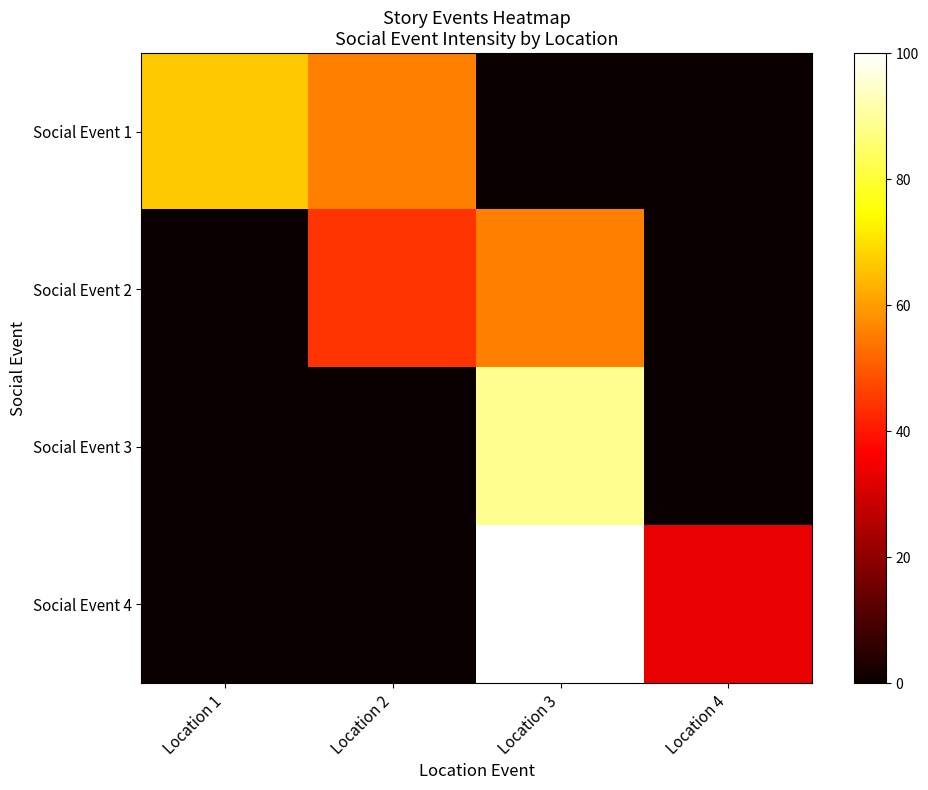

What is the greatest value displayed?

100.0